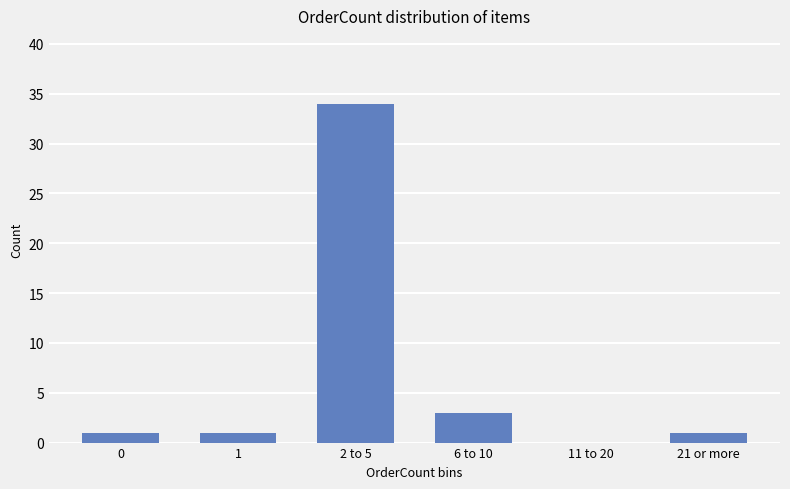

Which category has the highest value across all series?

2 to 5